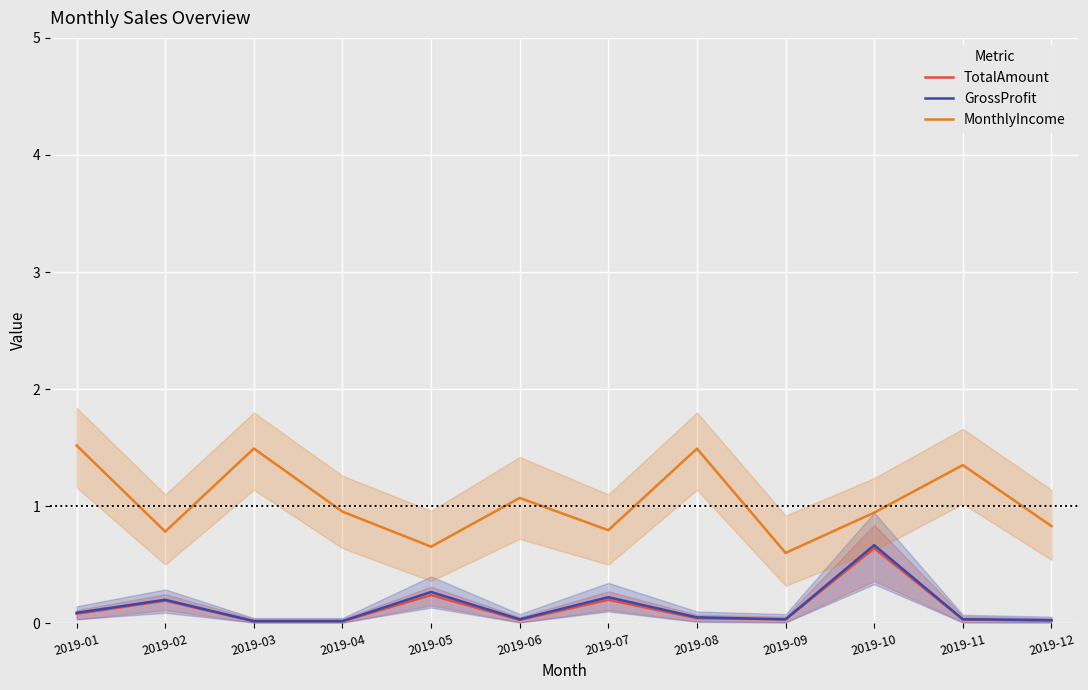

Is it true that TotalAmount equals 0.0 at 2019-06?

False